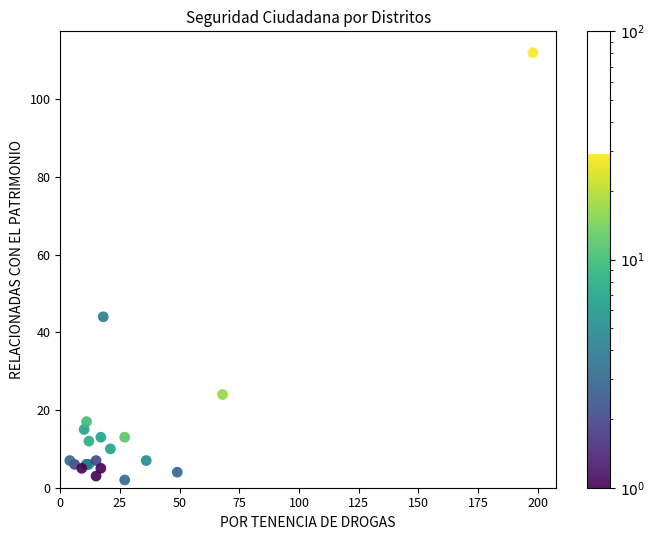

What Y value in the scatter plot is closest to 57?

44